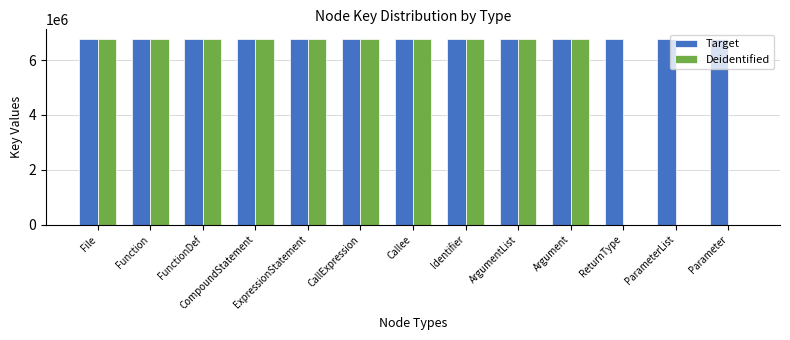

How many distinct data groups are displayed?

2